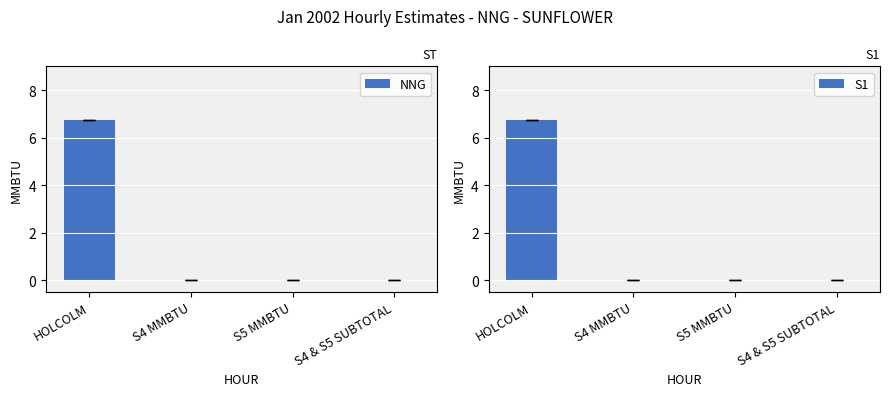

The value of S1 at S4 MMBTU is 0.0. True or false?

True